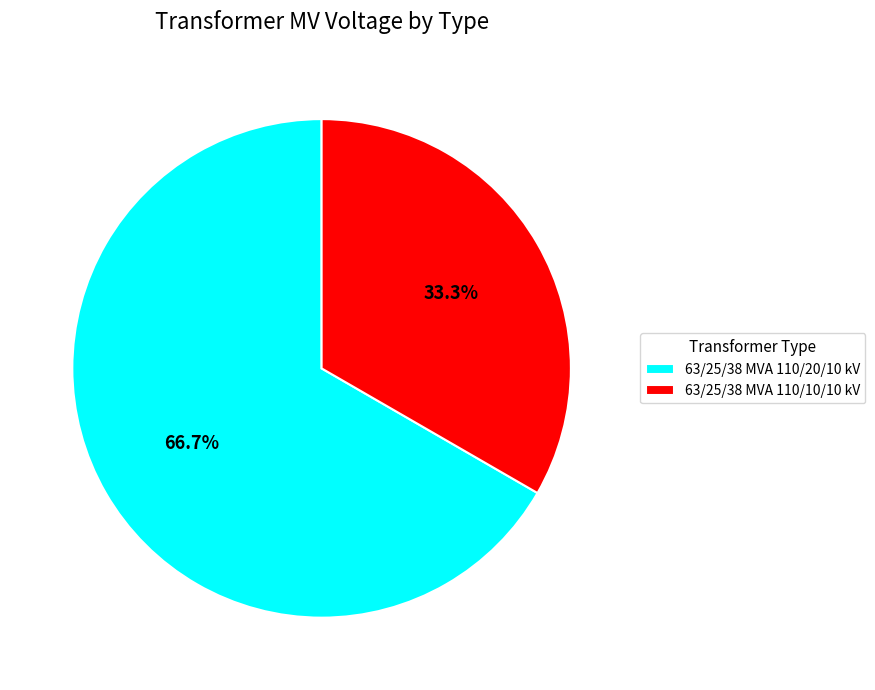

To the nearest percent, what percentage of the pie is 63/25/38 MVA 110/20/10 kV?

67%